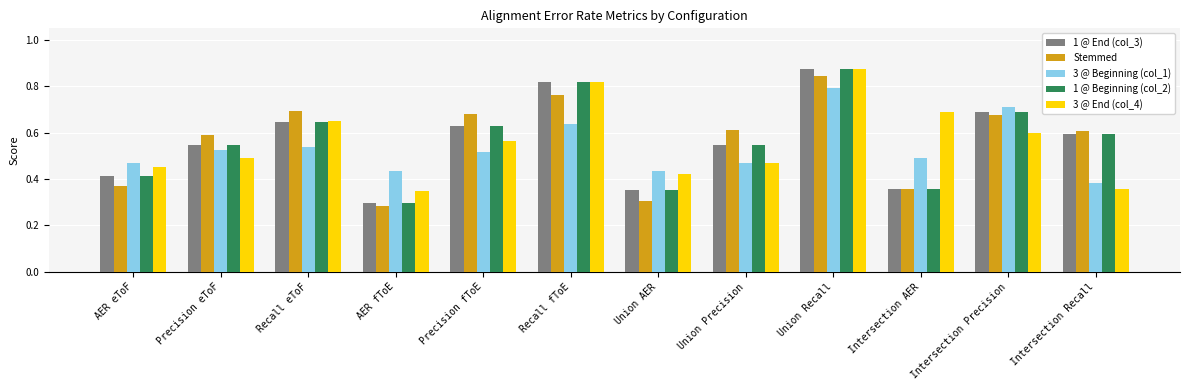

How many 3 @ Beginning (col_1) values are between 0 and 1?

12